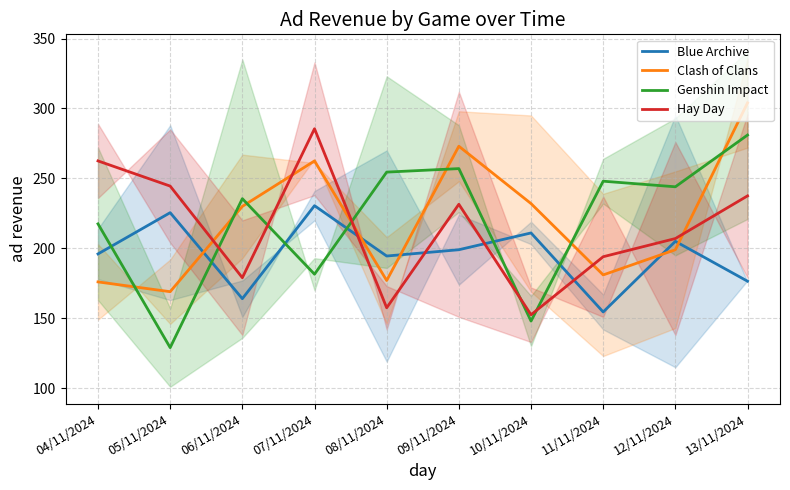

Which series has the largest total across all categories?

Clash of Clans